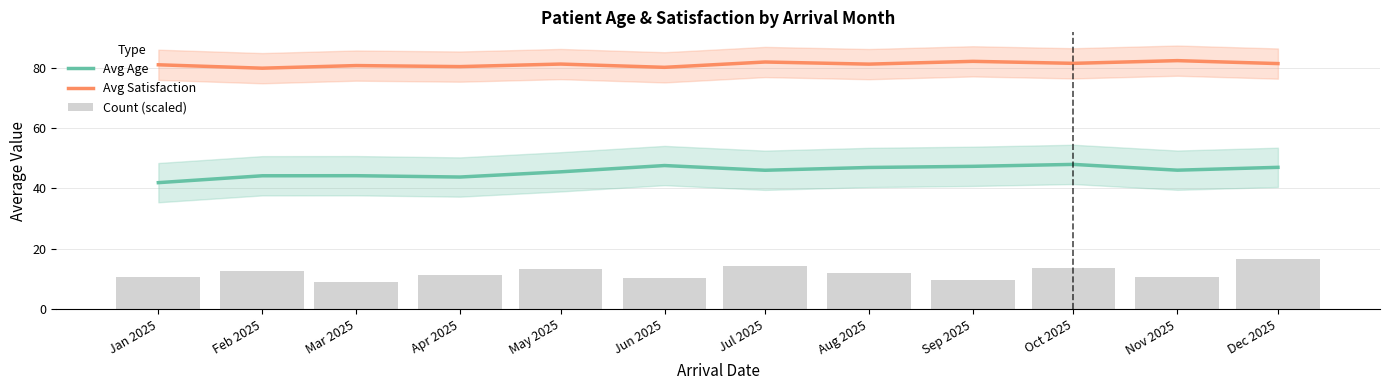

What is the label of the 7th bar from the right?

Jun 2025